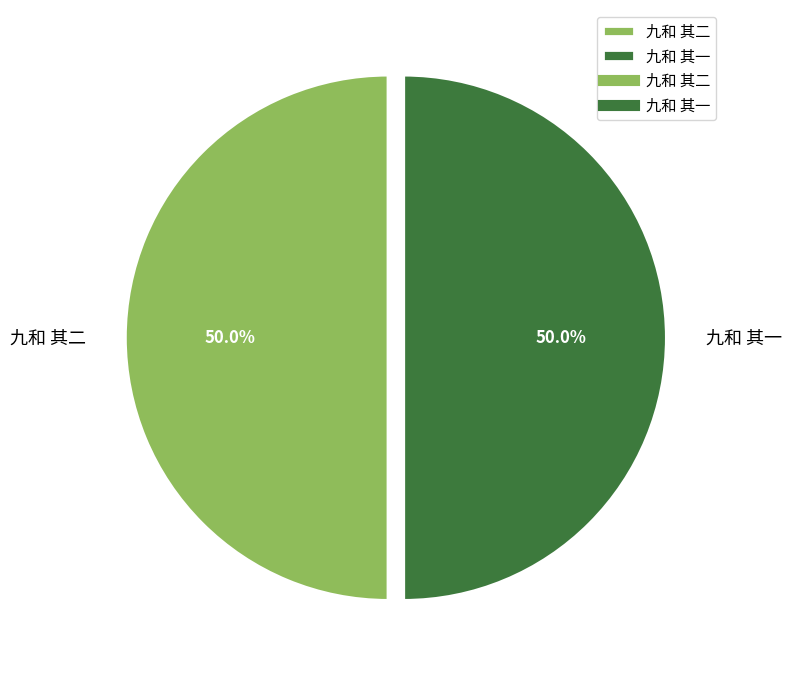

What is the total percentage of 九和 其一 and 九和 其二?

100.0%